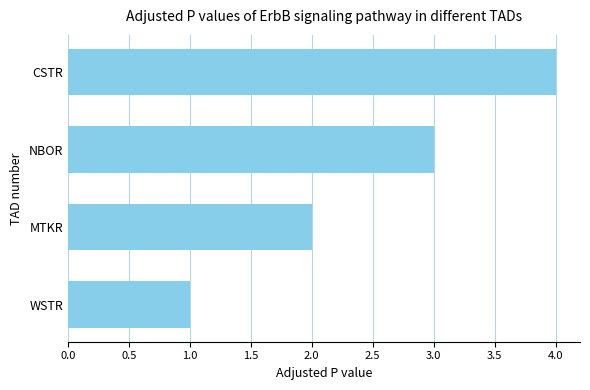

What is the change in value from MTKR to NBOR?

+1